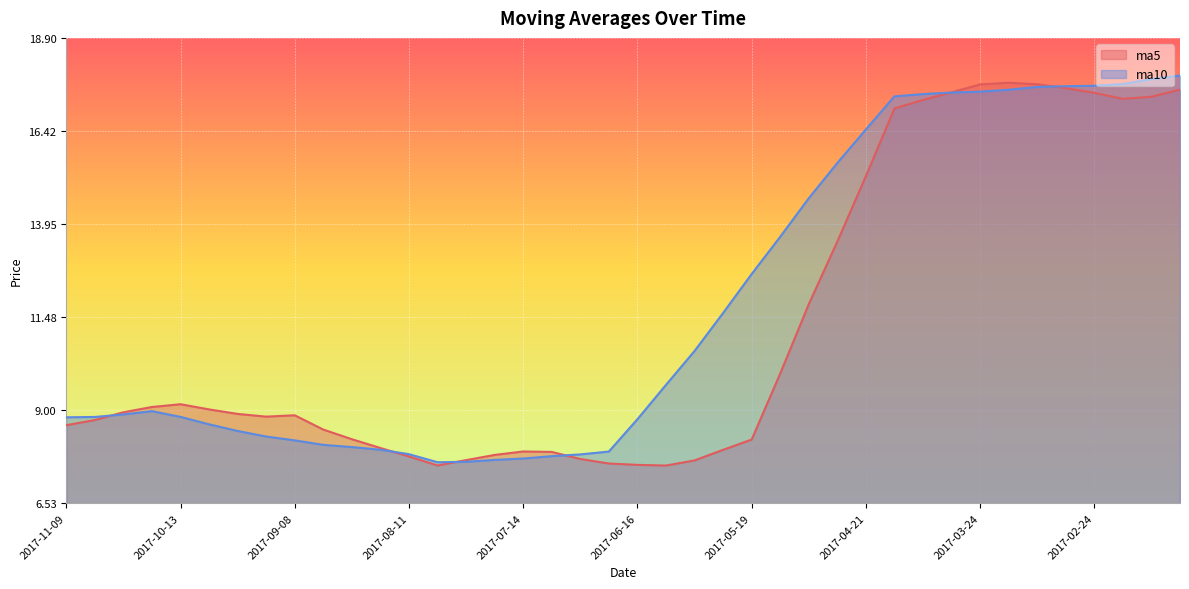

At how many categories does at least one series exceed 15?

13